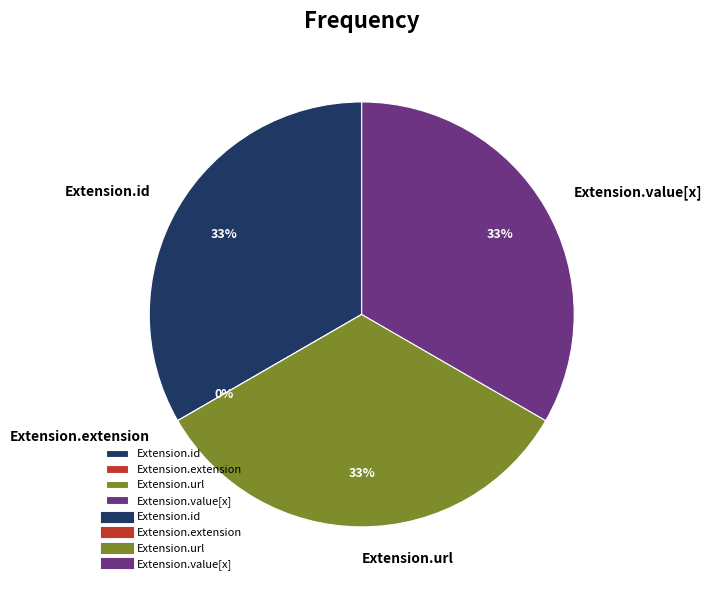

Count the number of slices in the pie.

4